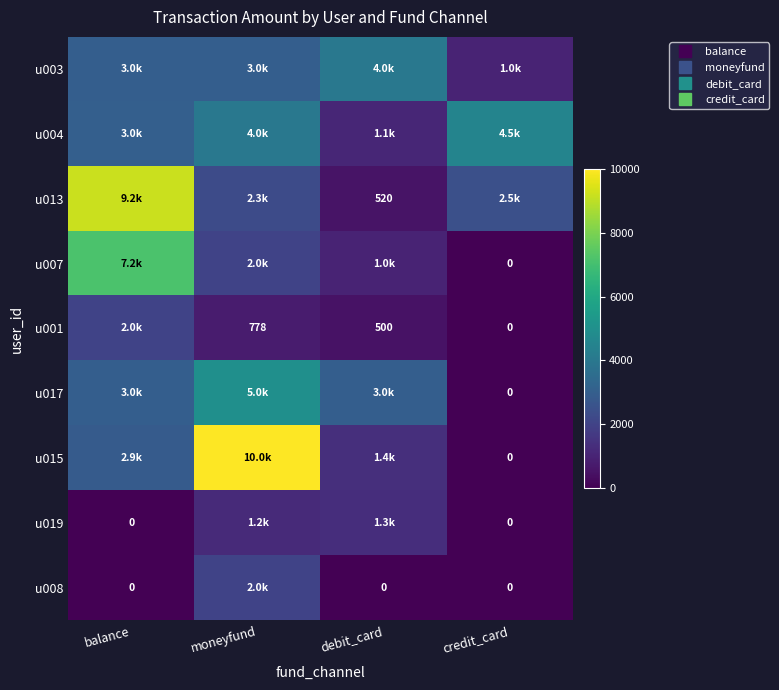

Which category has the highest value across all series?

moneyfund